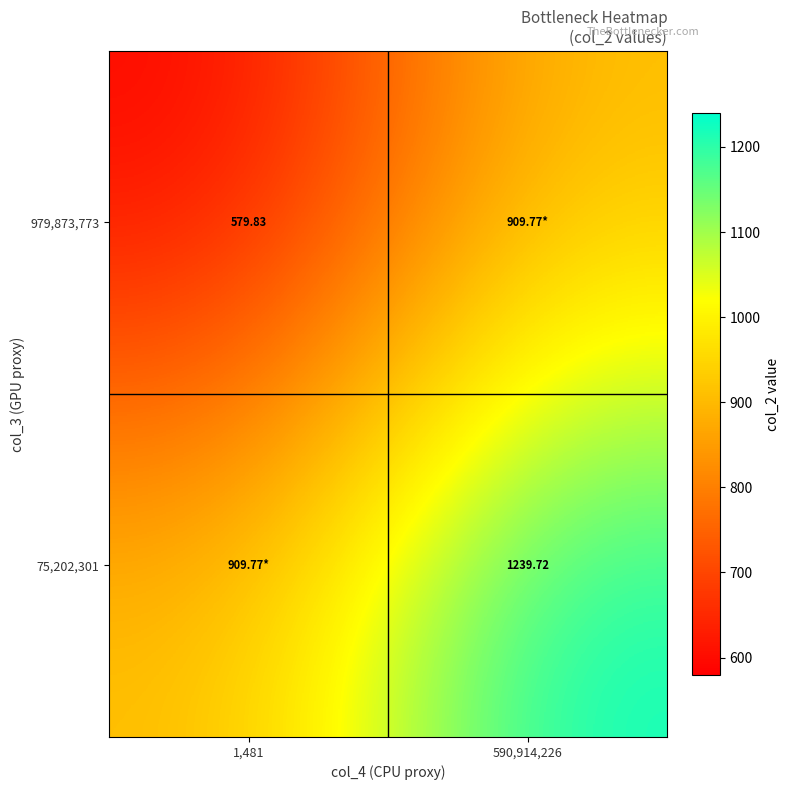

At how many categories does at least one series exceed 584?

2